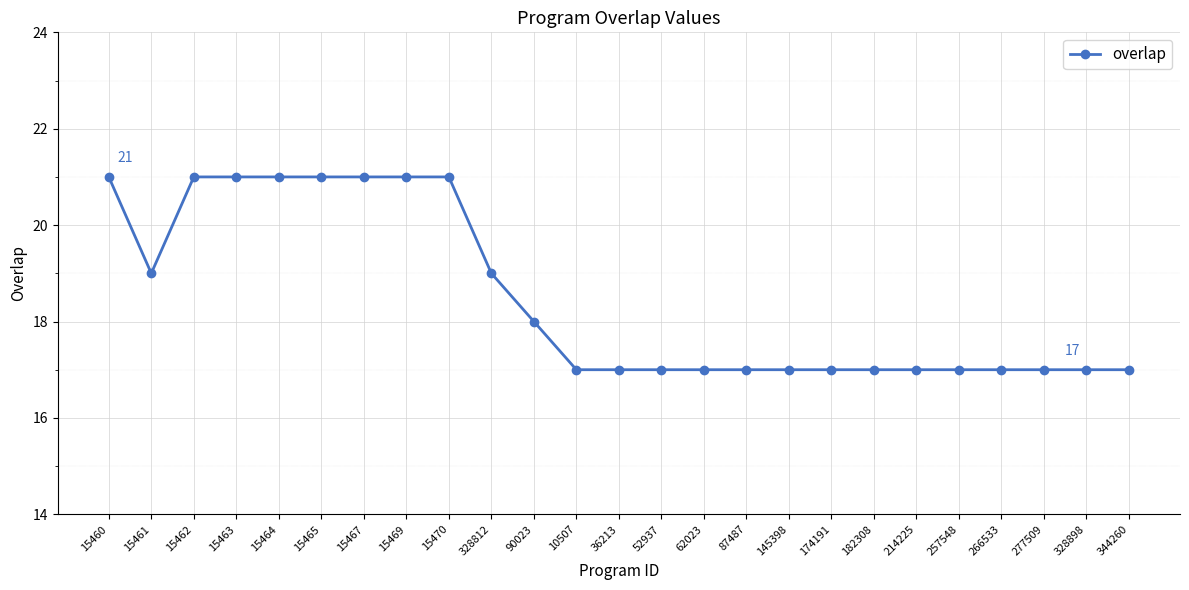

Which has a higher value, 15464 or 145398?

15464